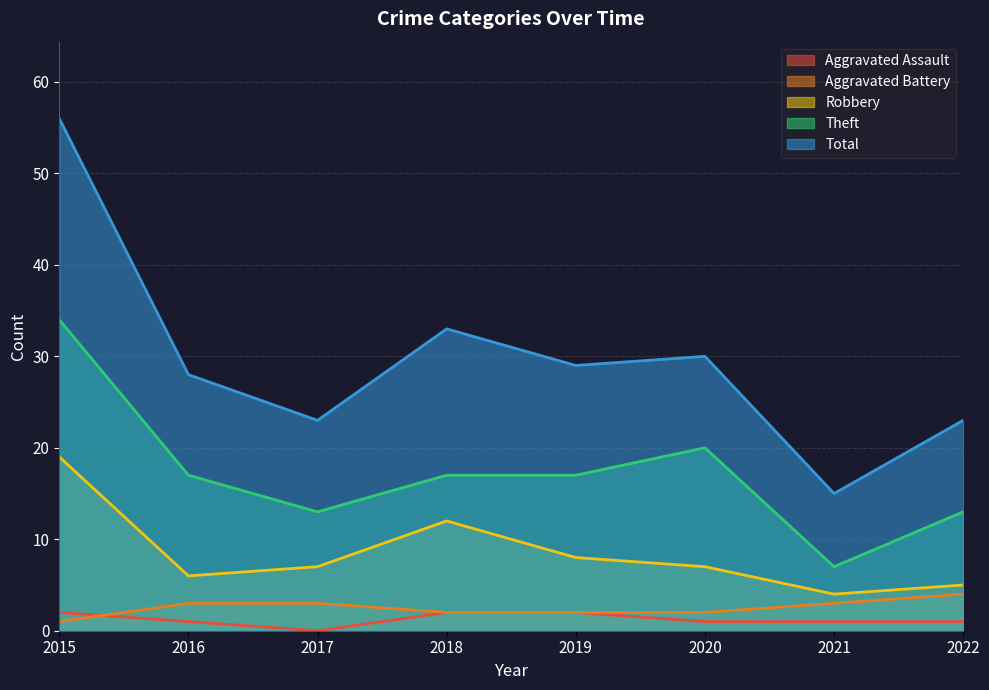

At 2018, list the series in order from largest to smallest.

Total, Theft, Robbery, Aggravated Assault, Aggravated Battery